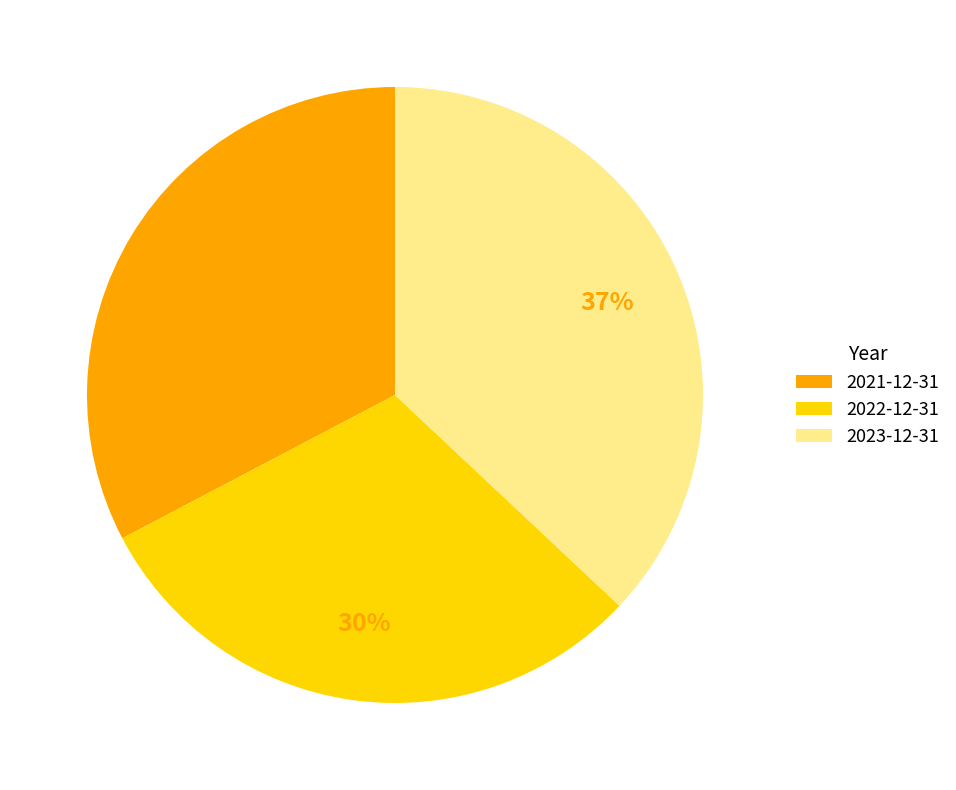

Is it true that 2022-12-31 is 30% of the pie?

True